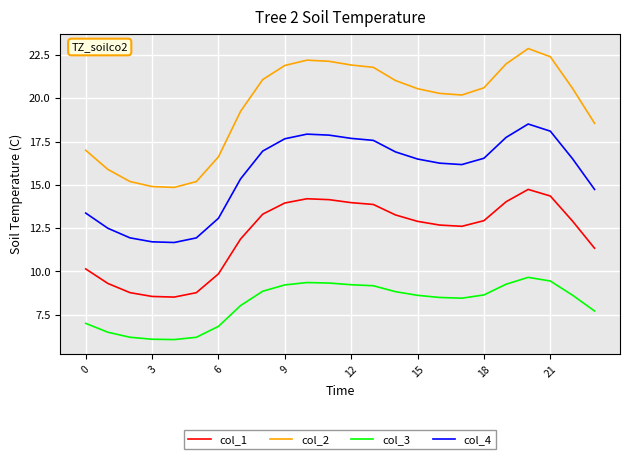

What is the difference between the maximum and minimum values in the col_1 series?

6.2